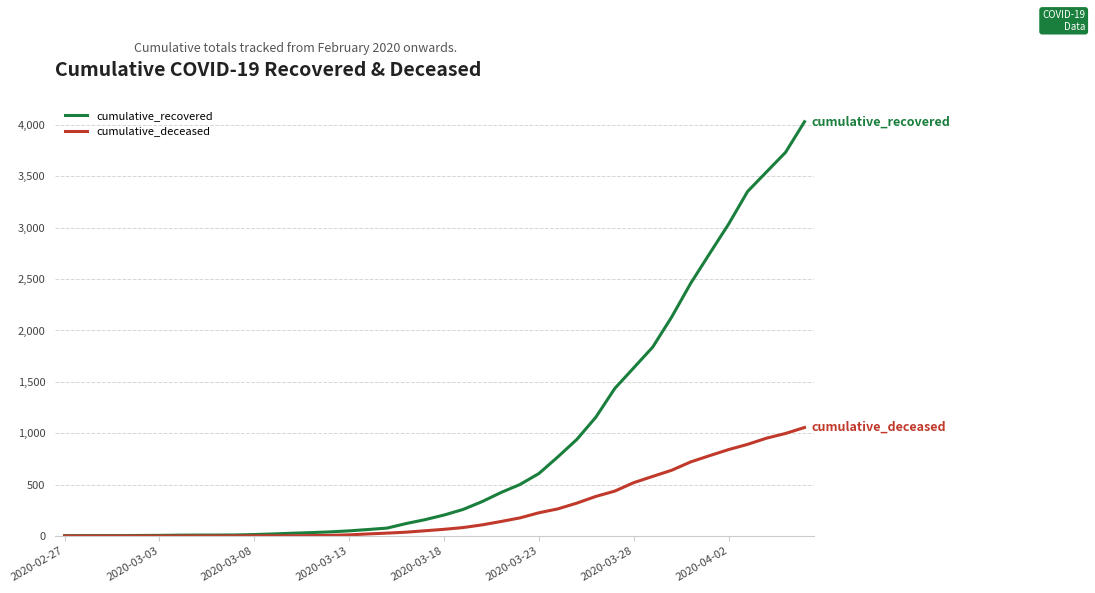

What is the difference between the maximum and minimum values in the cumulative_deceased series?

1056